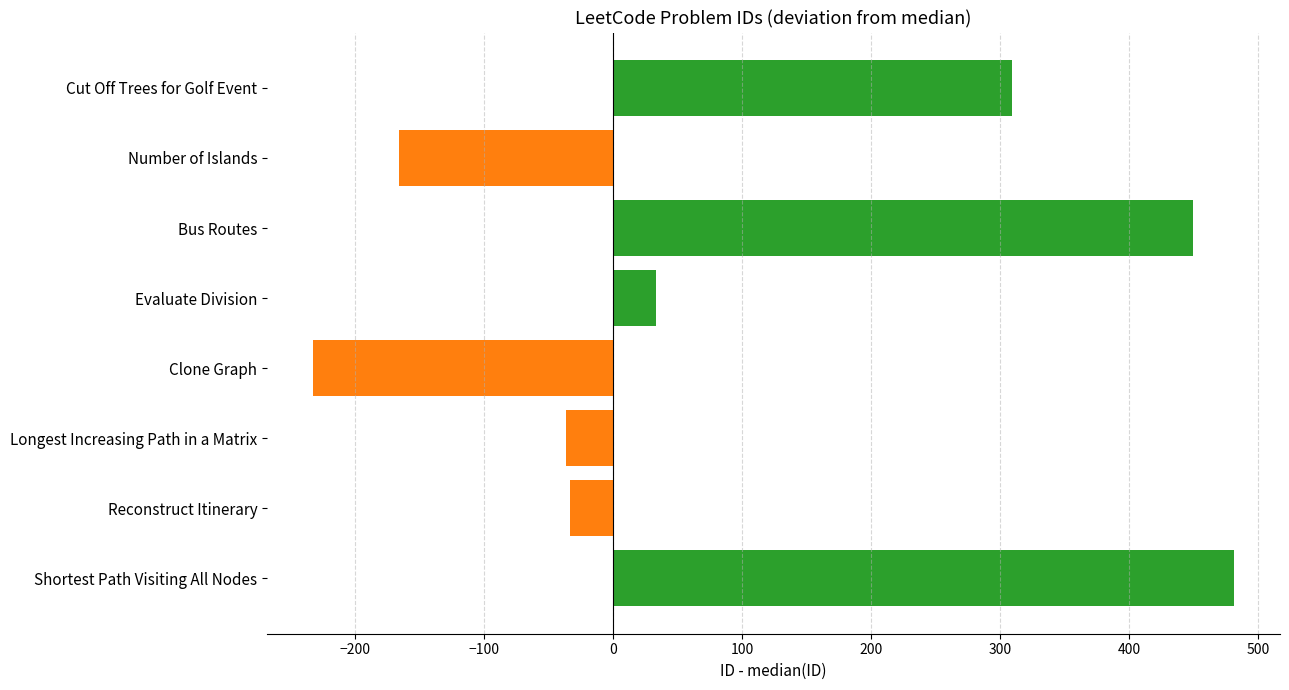

True or false: the data shows 187.9 at Shortest Path Visiting All Nodes.

False